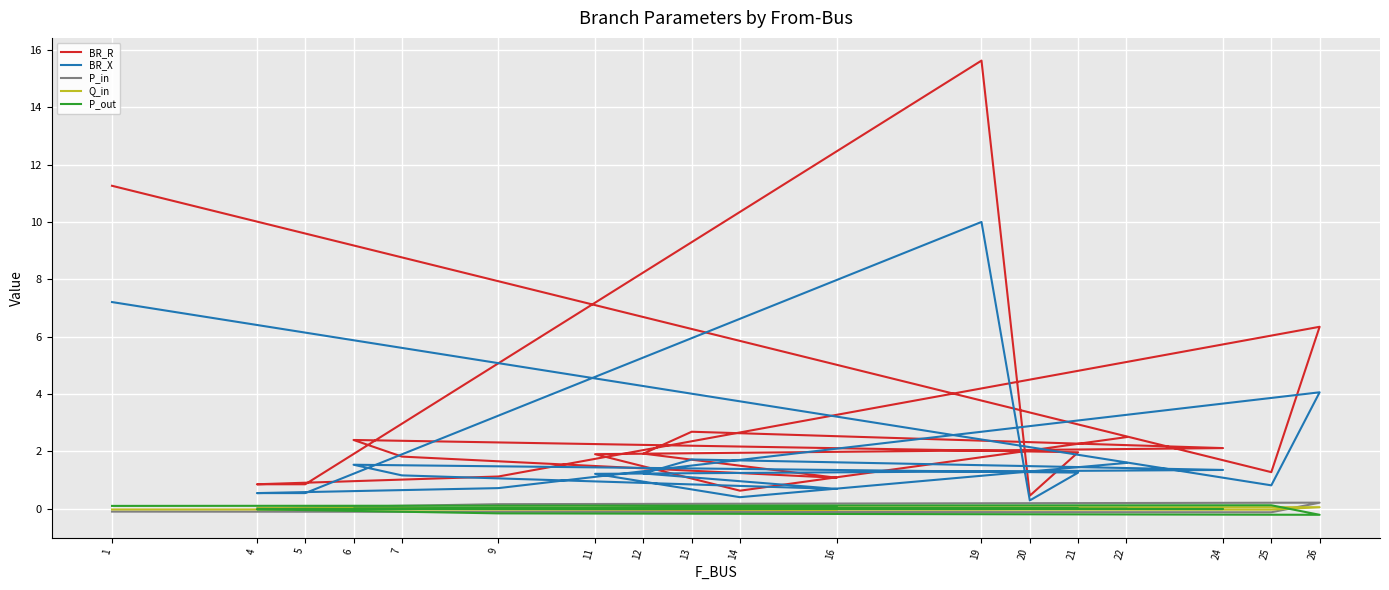

Where is BR_X nearest to the value 5?

26